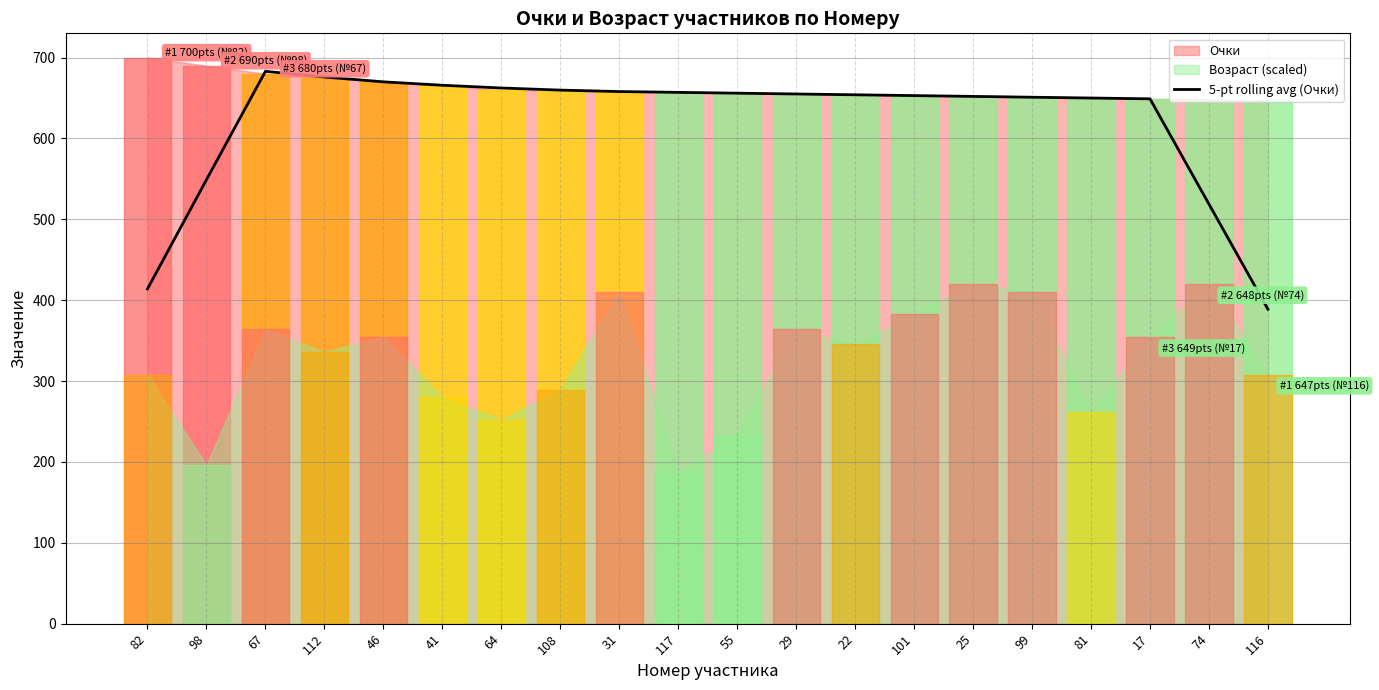

Which category has the lowest value in the 5-pt rolling avg (Очки) series?

116